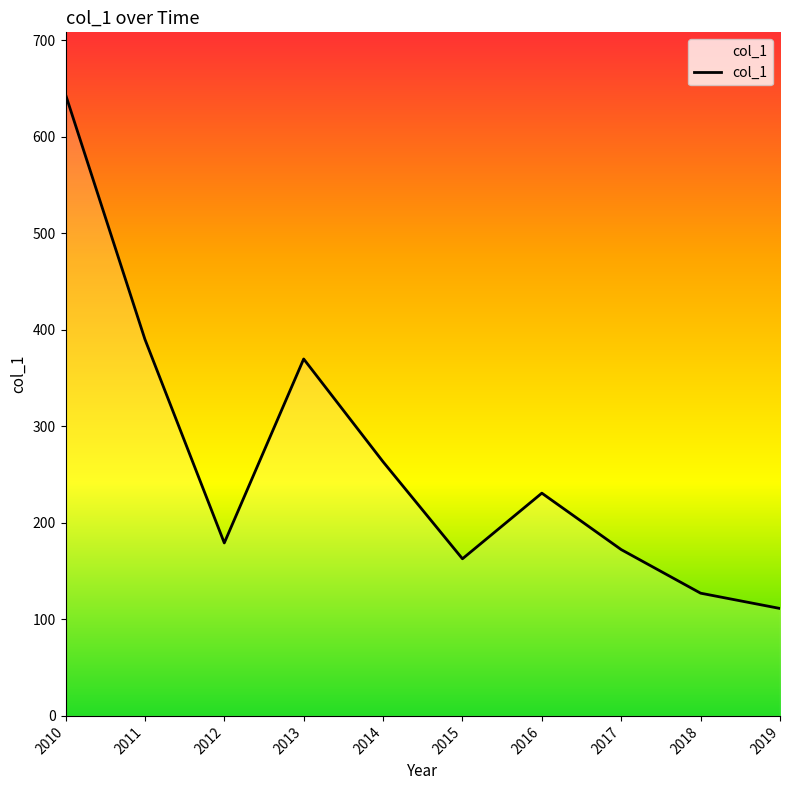

How many series are shown in this chart?

1